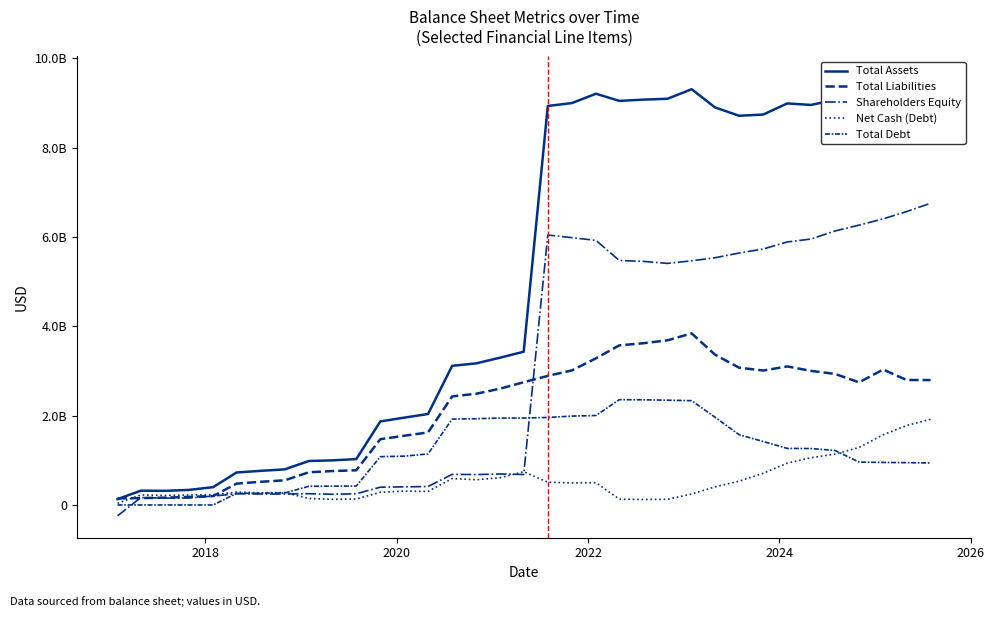

Is this an area chart (filled region under the line)?

No